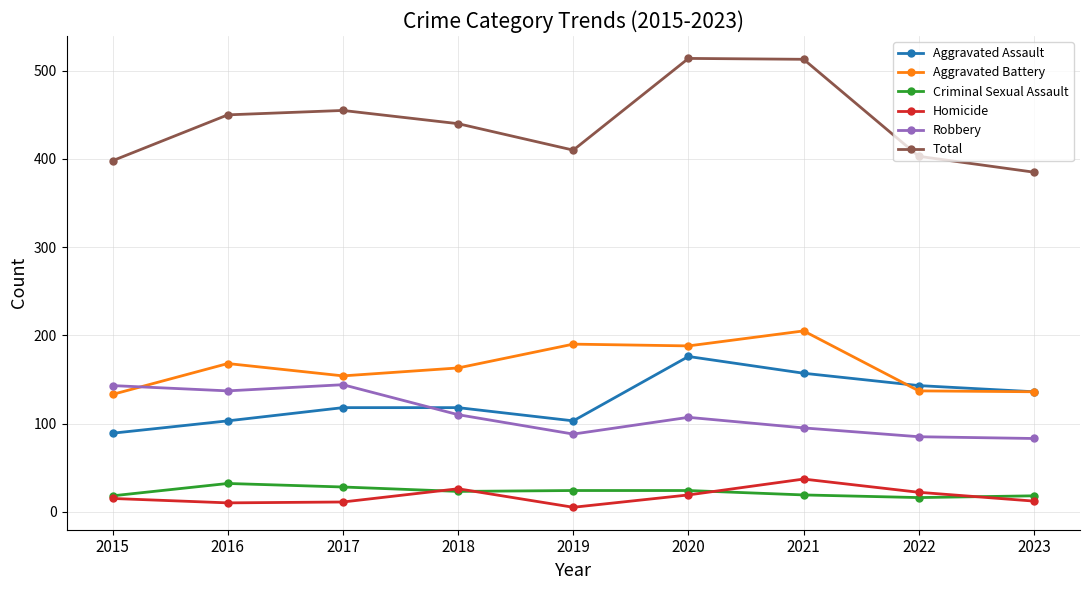

What is the value of the Criminal Sexual Assault point at the 5th from the left?

24